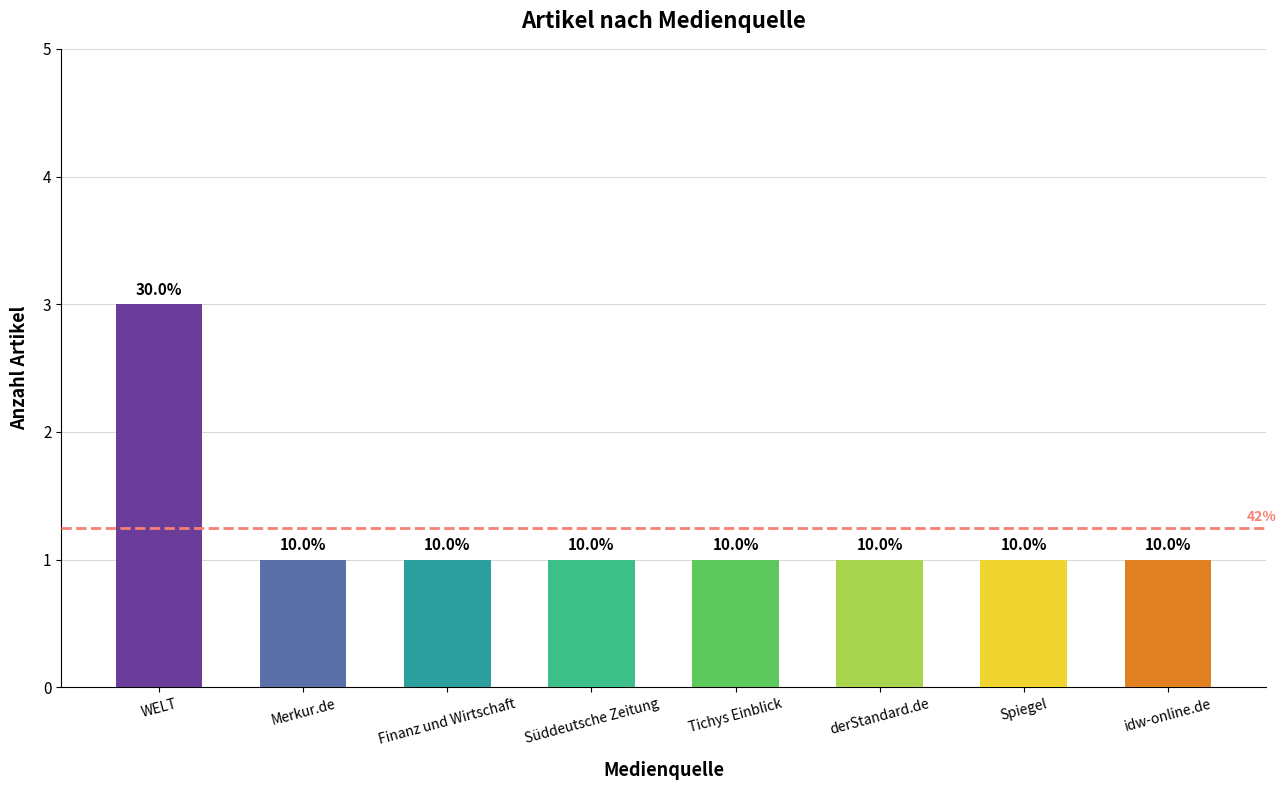

How many bars are there in total?

8